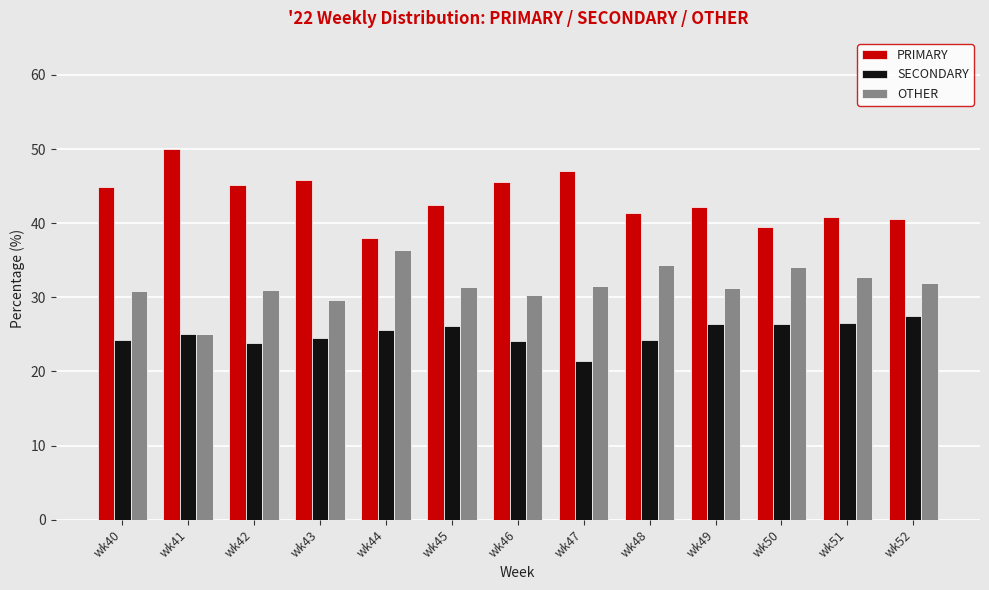

What is the value of the OTHER bar at the 2nd from the left?

25.0